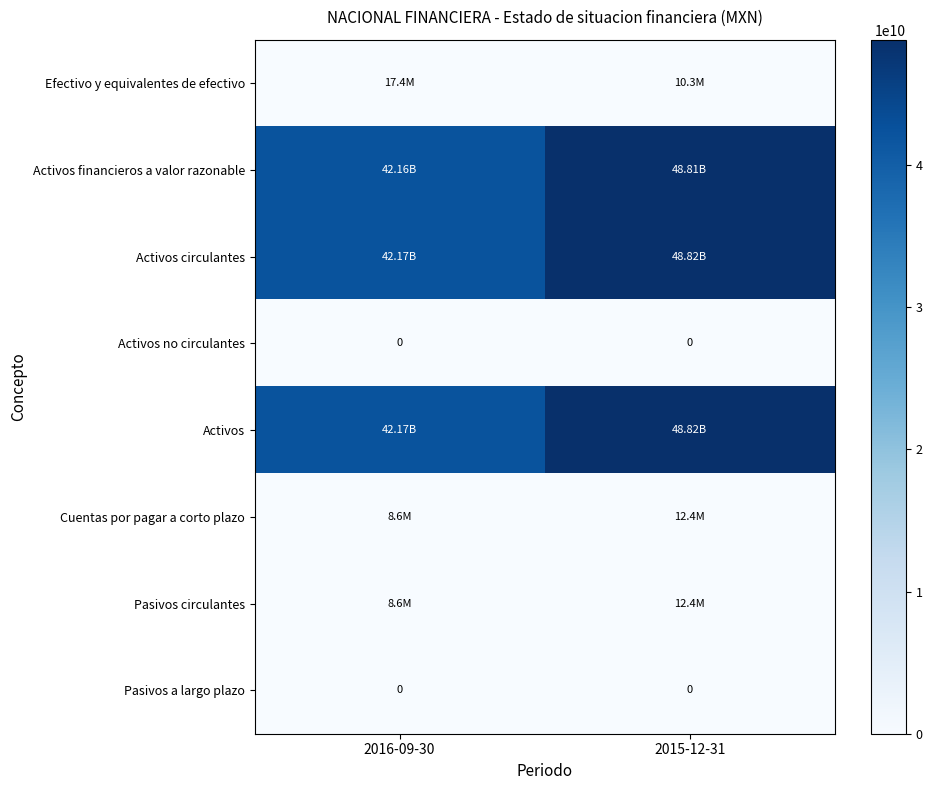

How many data points in Efectivo y equivalentes de efectivo are less than 17414000?

1